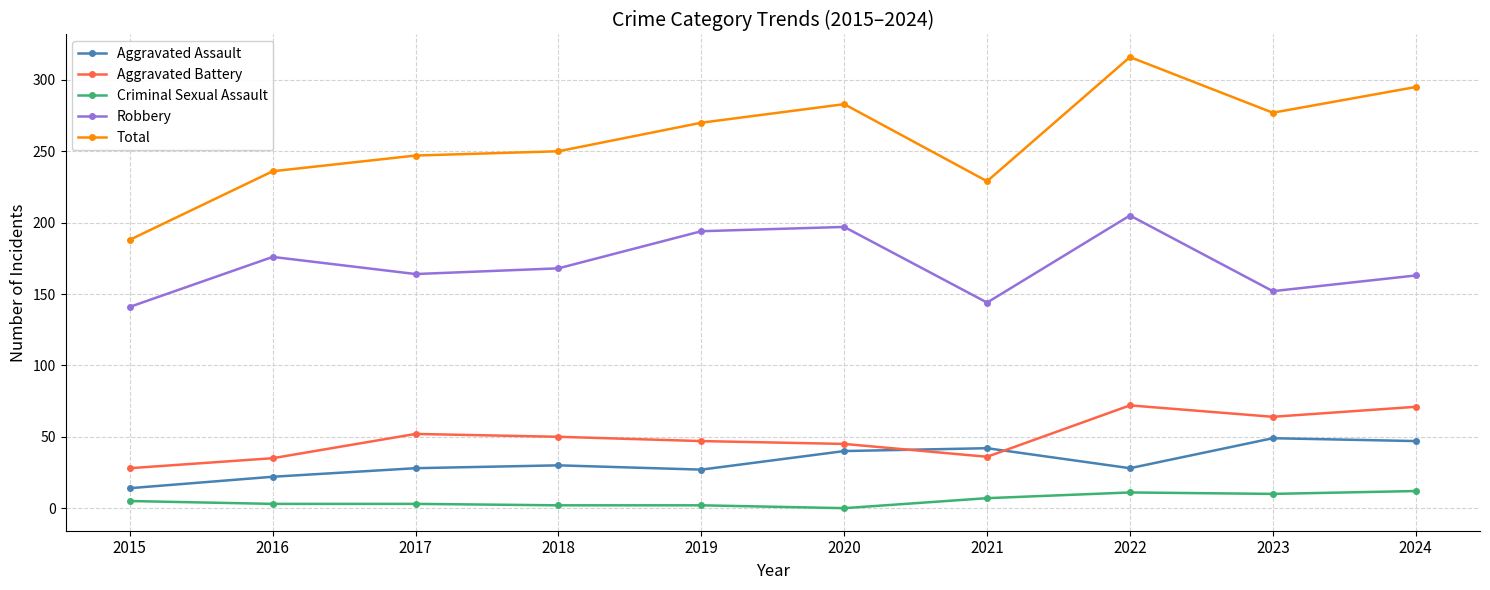

At which category is the sum across all series the highest?

2022